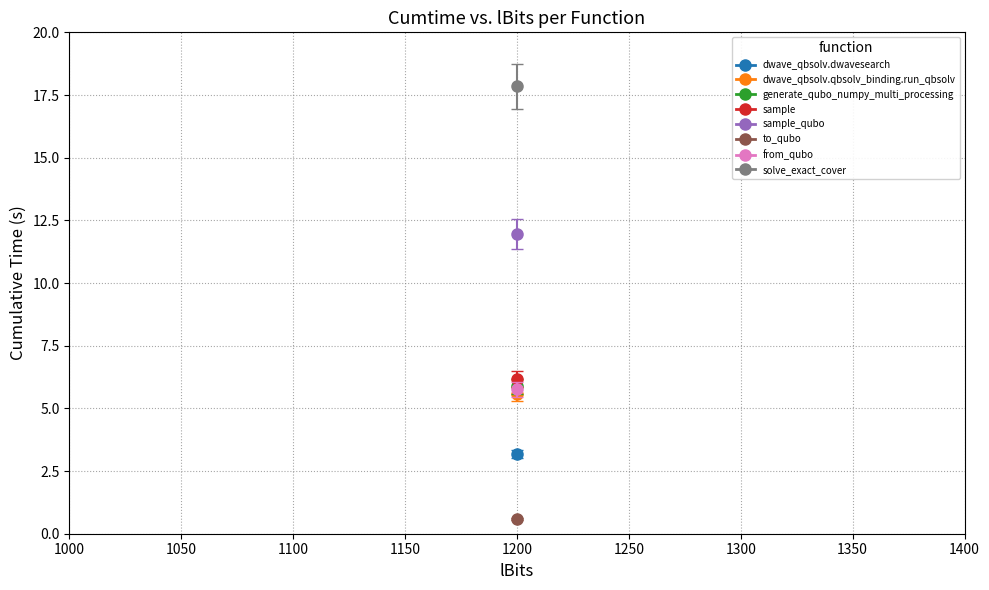

Is it true that the value at to_qubo is 0.4?

False